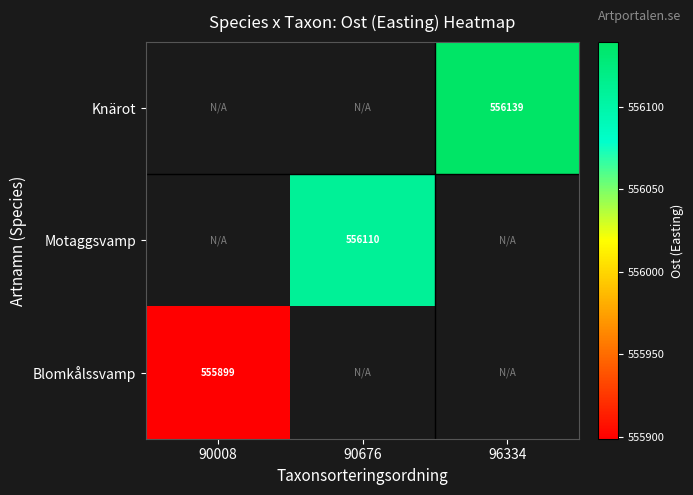

Rank the series by their average value, from highest to lowest.

Knärot, Motaggsvamp, Blomkålssvamp